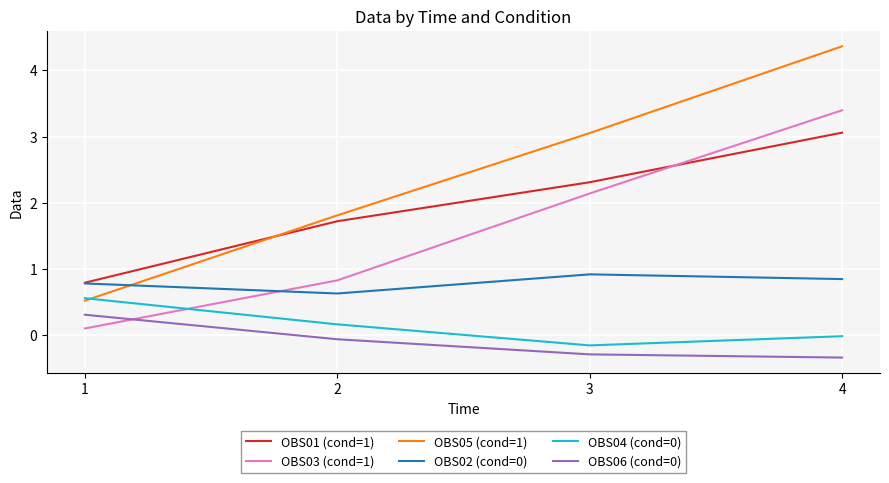

What is the smallest value displayed?

-0.3